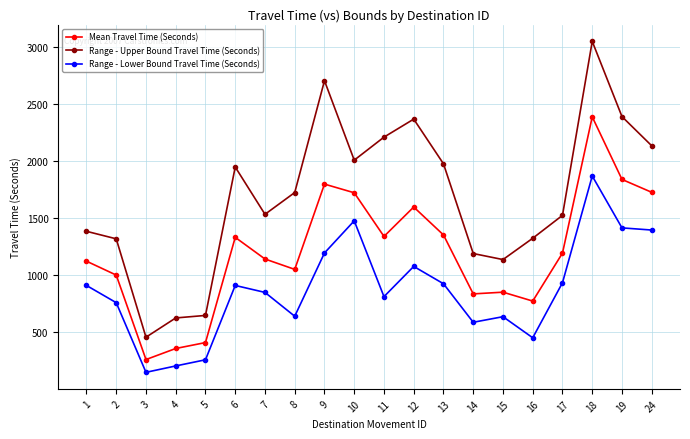

What is the value of the Range - Upper Bound Travel Time (Seconds) point at the 17th from the left?

1523